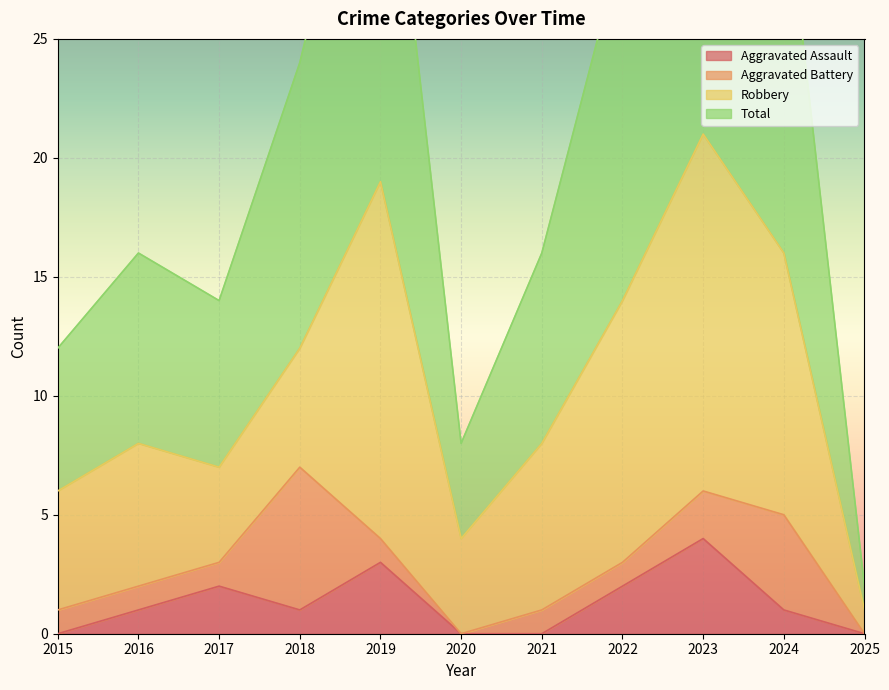

Where does the Total series first go above 16?

2018